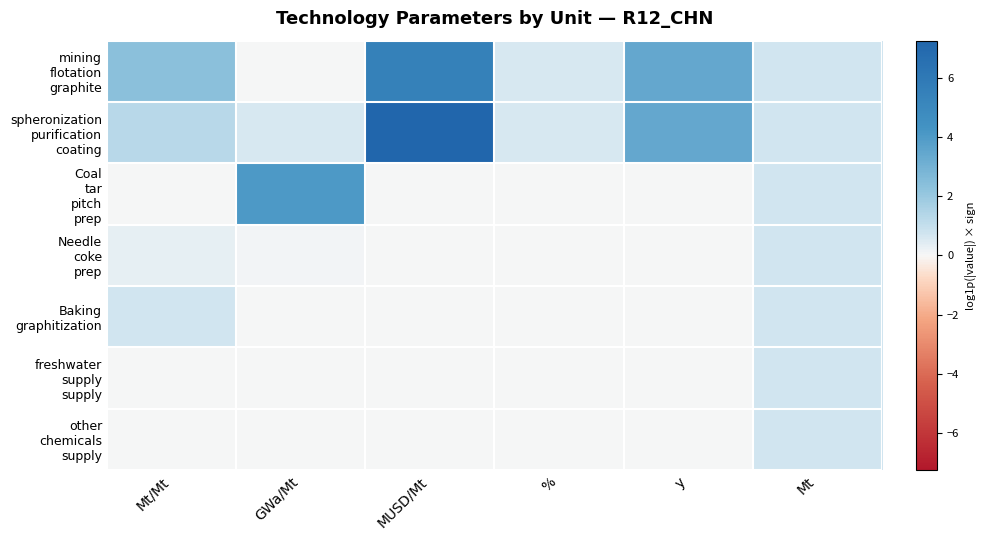

Which label corresponds to the largest value in the chart?

MUSD/Mt